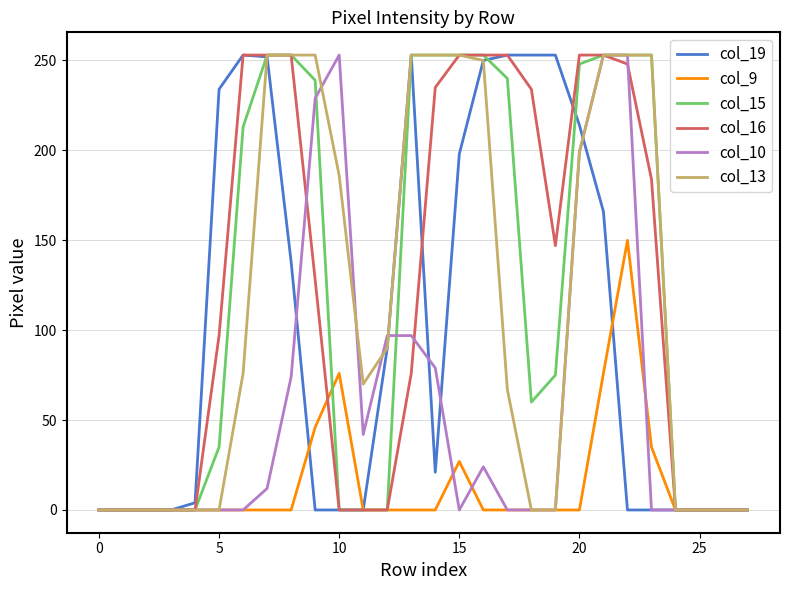

What is the sum of all col_10 values?

1612